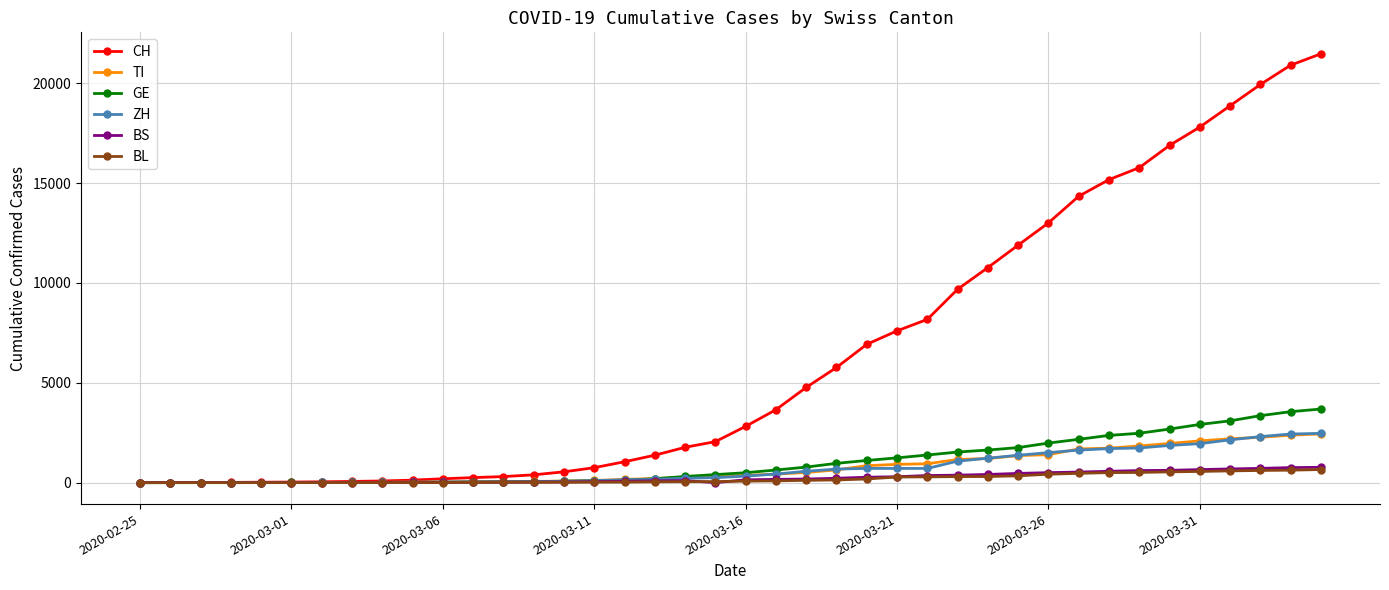

What is the maximum value for ZH?

2467